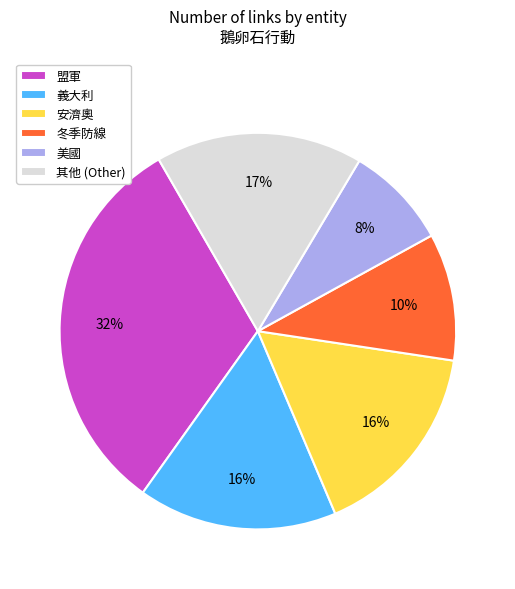

Combined, do 其他 (Other) and 冬季防線 account for over 50%?

No